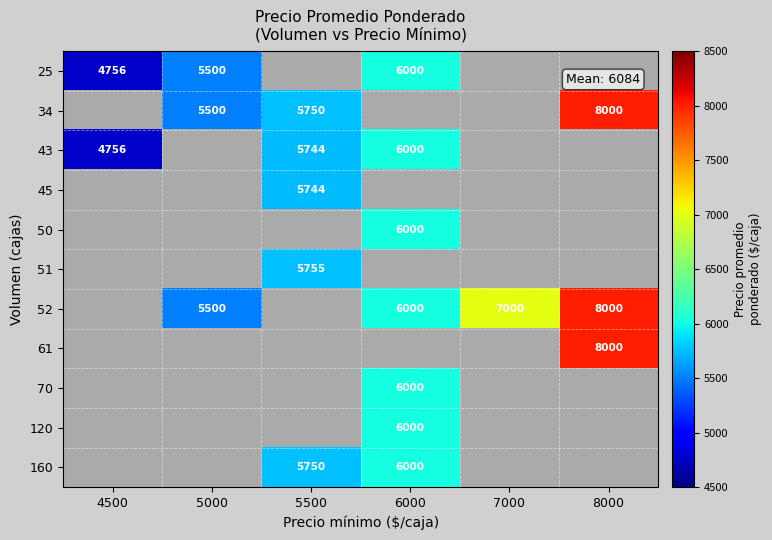

Which has a higher value, 6000 or 5000?

6000